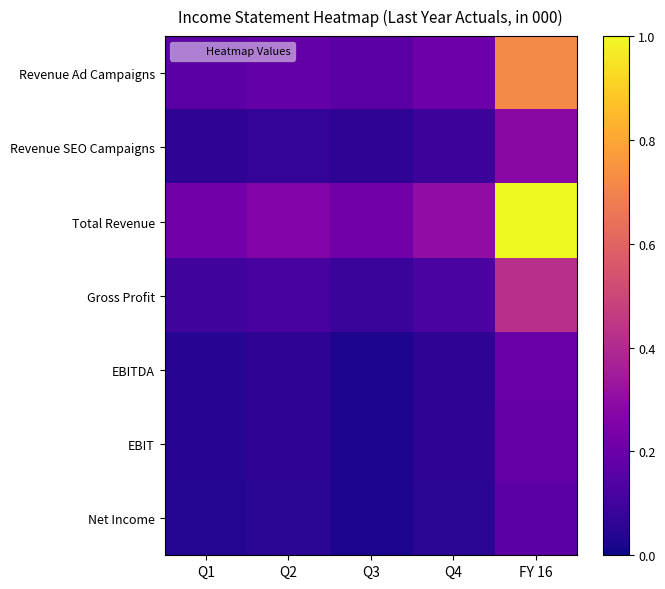

Count the number of data series in this chart.

7